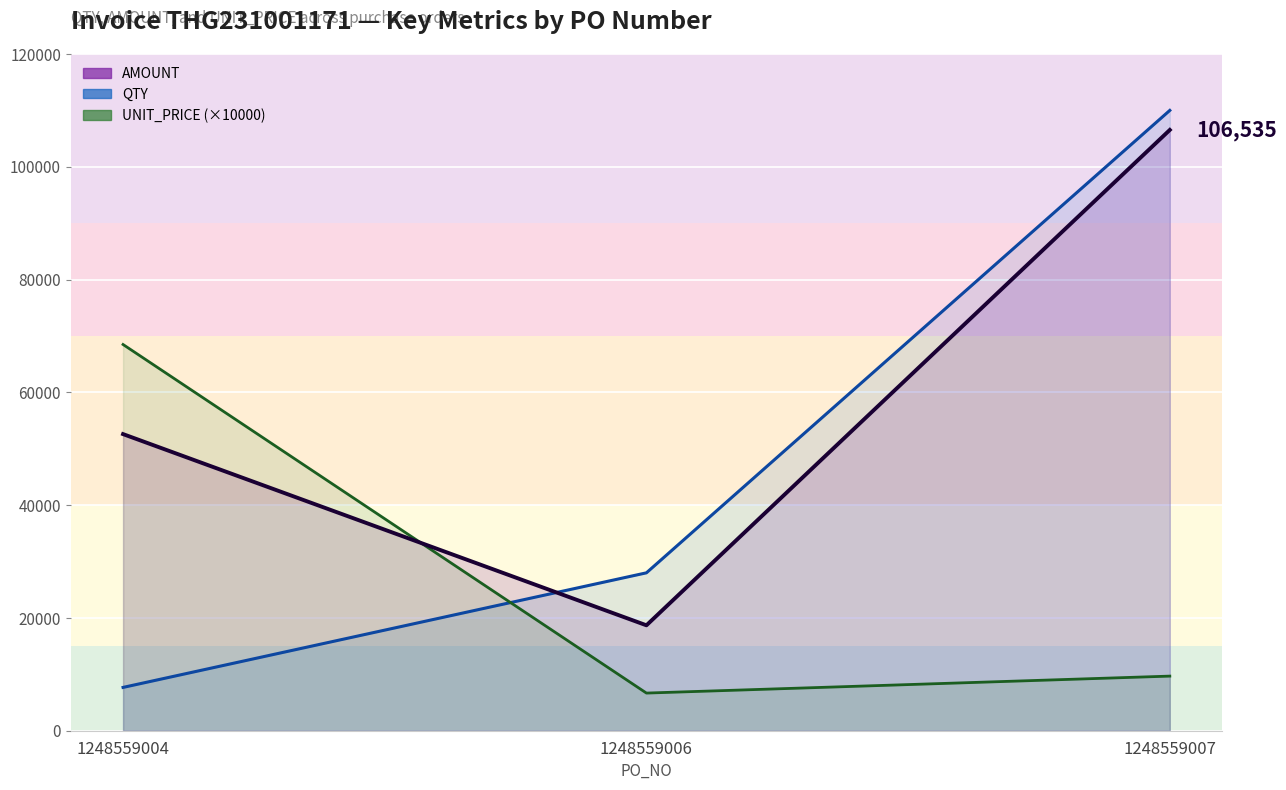

Which category has the highest value across all series?

1248559007